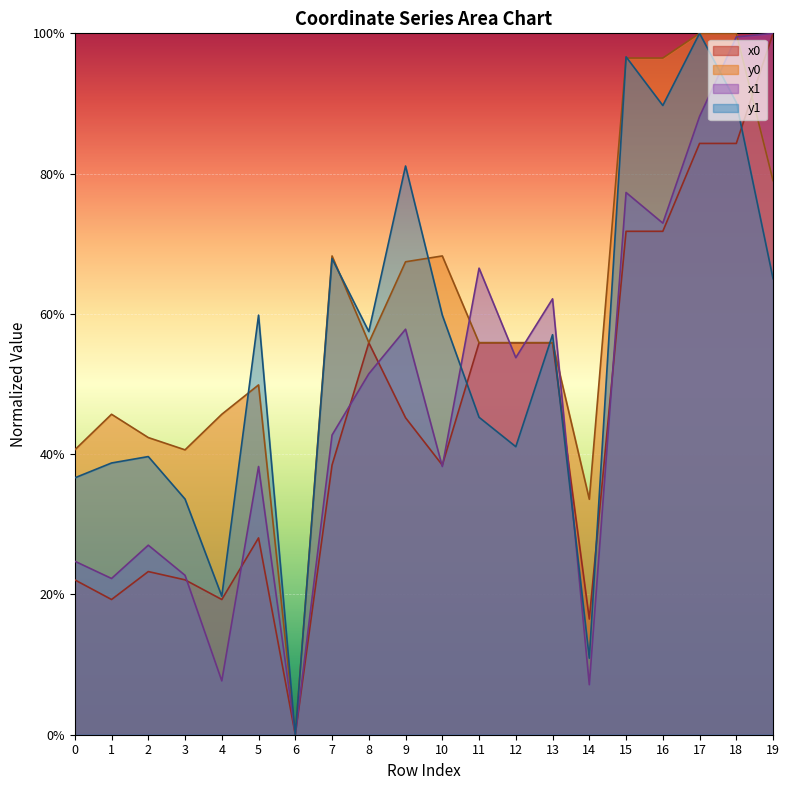

How many positive values does the x1 series have?

19